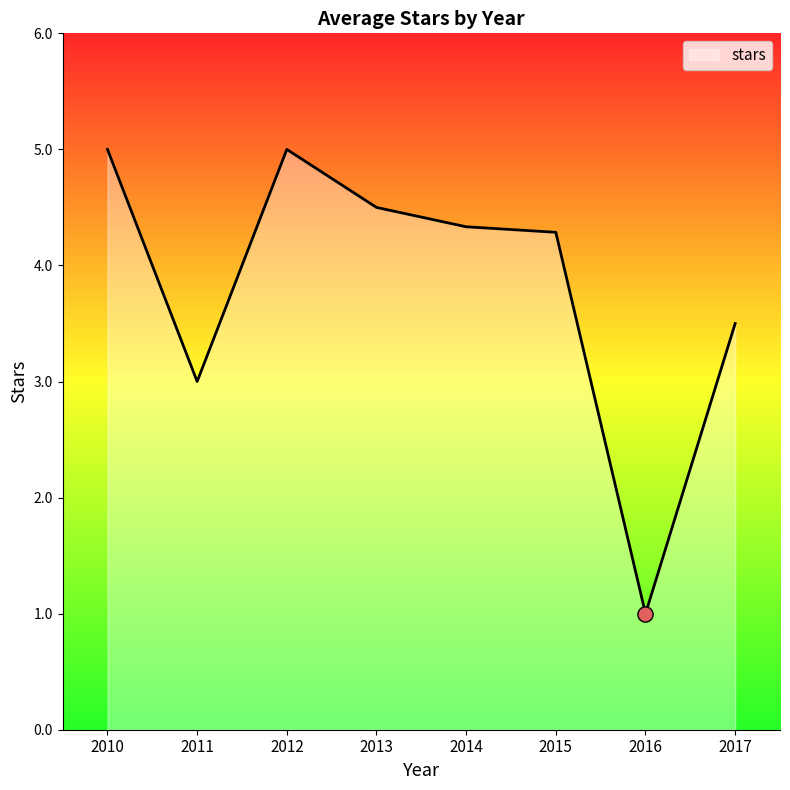

Approximately how many times larger is the value at 2010 compared to 2012?

1.0